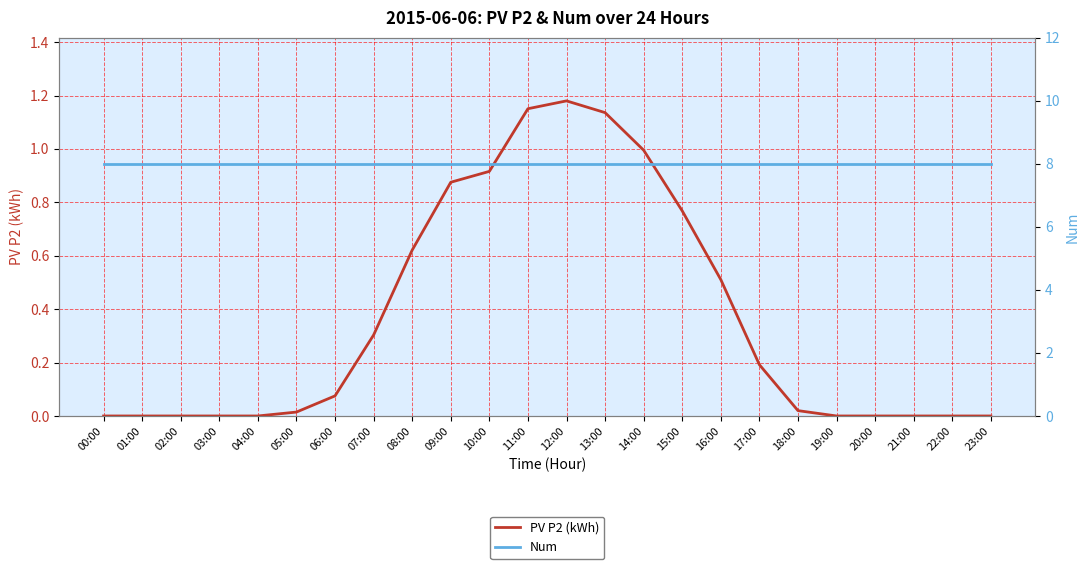

Is it true that Num equals 11.3 at 19:00?

False